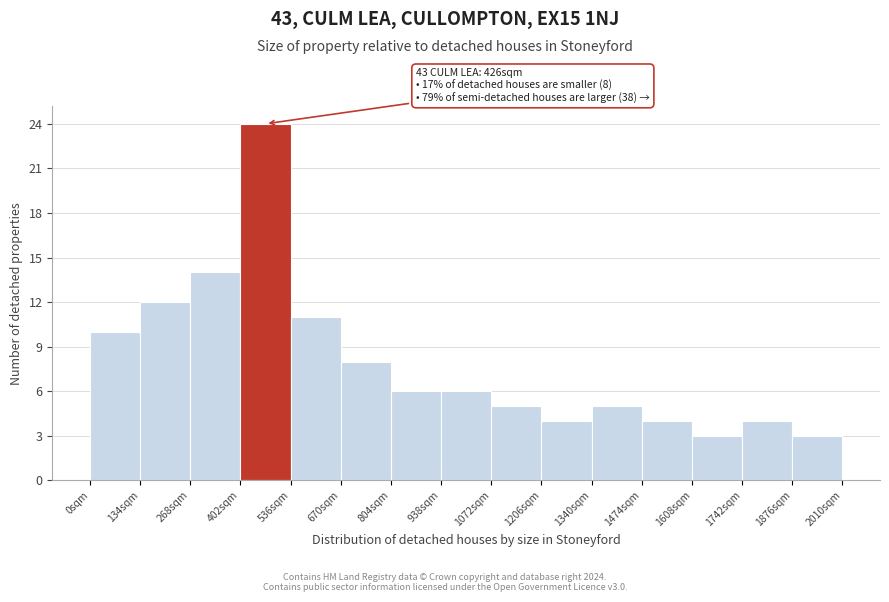

Which range on the x-axis has the tallest bar?

402 to 536